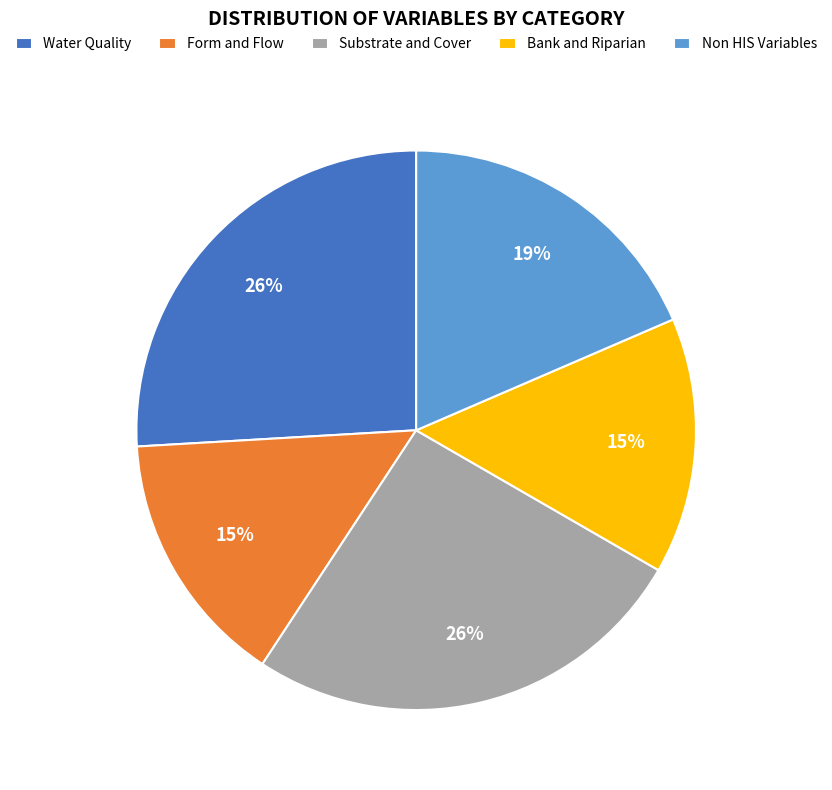

Does Water Quality account for over 50% of the chart?

No